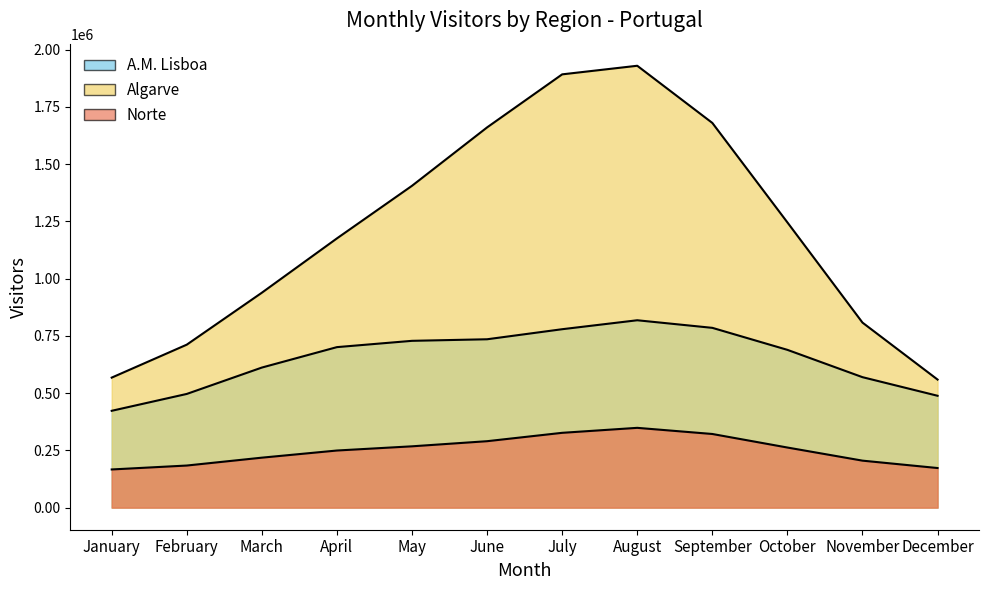

Reading left to right, extract all data points from this chart.

Algarve: January=567658.9	February=711567.0	March=938383.1	April=1175553.1	May=1405191.4	June=1660139.6	July=1891740.2	August=1929250.4	September=1679663.5	October=1245318.8	November=807841.8	December=559164.2
Norte: January=166651.7	February=183784.3	March=218171.3	April=249359.9	May=267692.2	June=290070.3	July=326620.2	August=348357.0	September=321542.2	October=262395.9	November=205146.0	December=172882.0